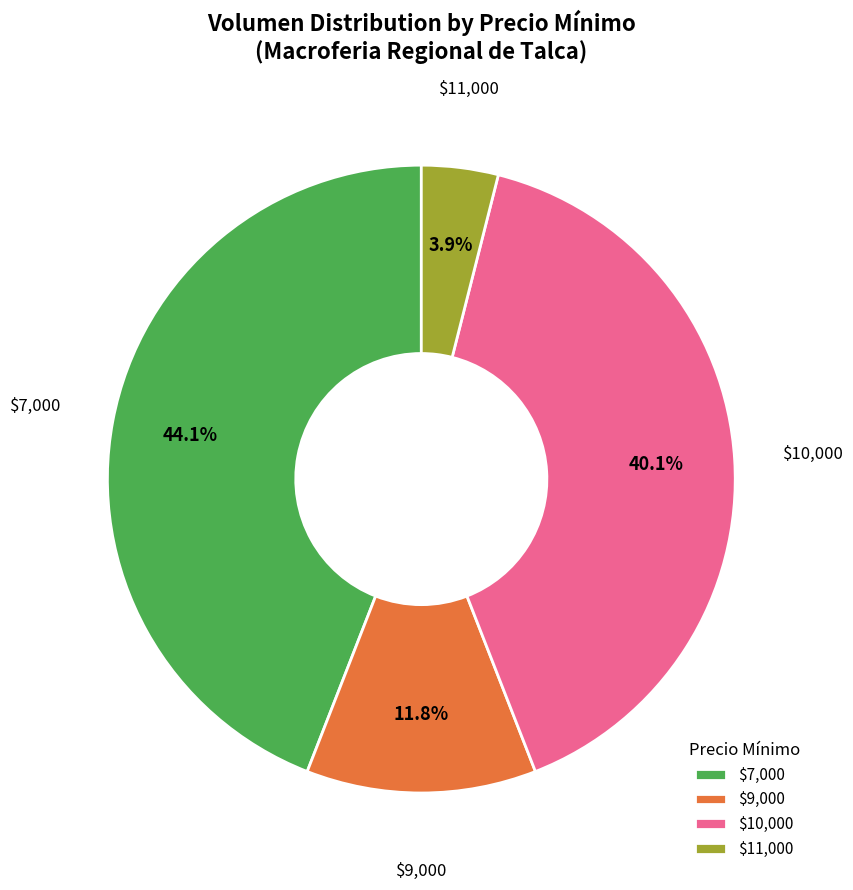

What portion of the pie excludes $7,000?

55.9%